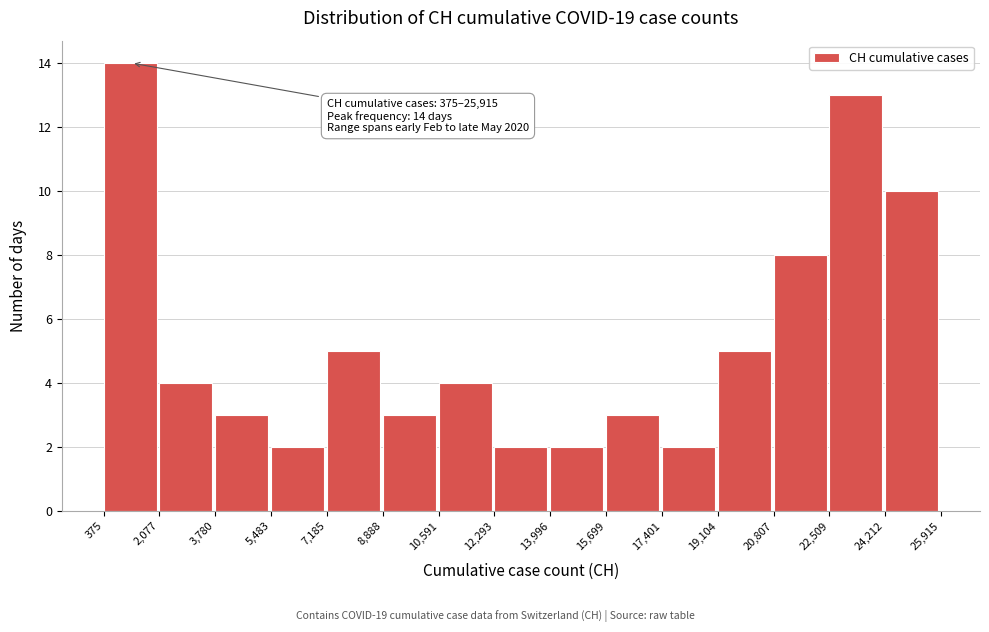

Over which range of the x-axis is the bar tallest?

375 to 2,077